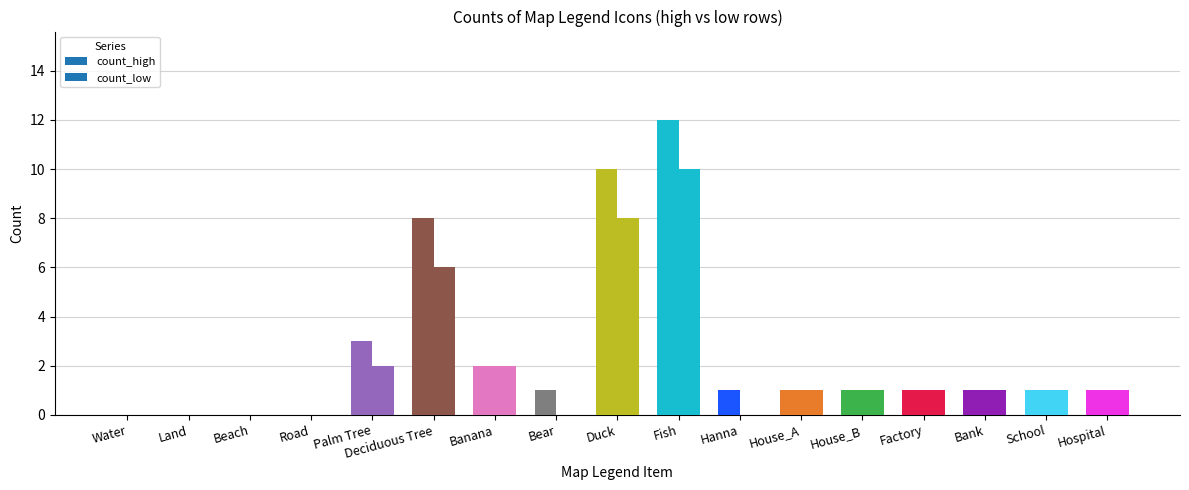

Which series has the largest range (max minus min)?

count_high